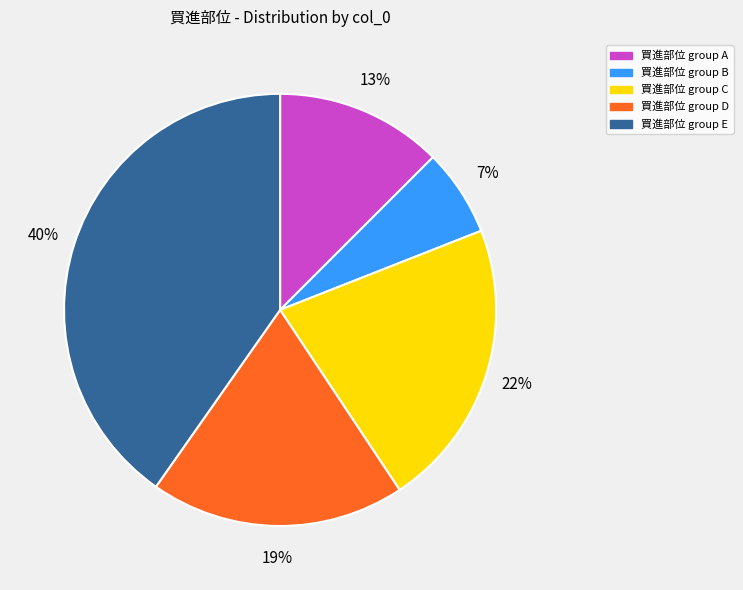

Does any single category account for the majority?

No